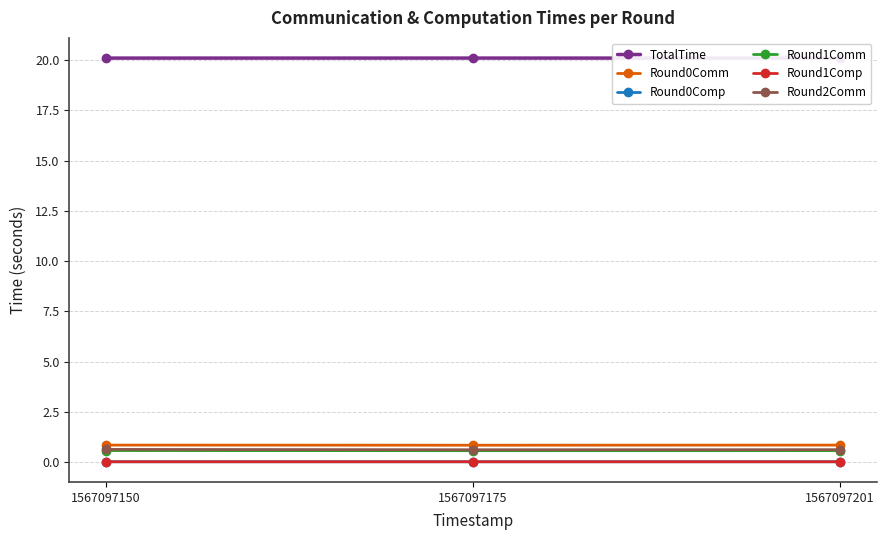

Rank the series by their maximum value, from highest to lowest.

TotalTime, Round0Comm, Round2Comm, Round1Comm, Round0Comp, Round1Comp